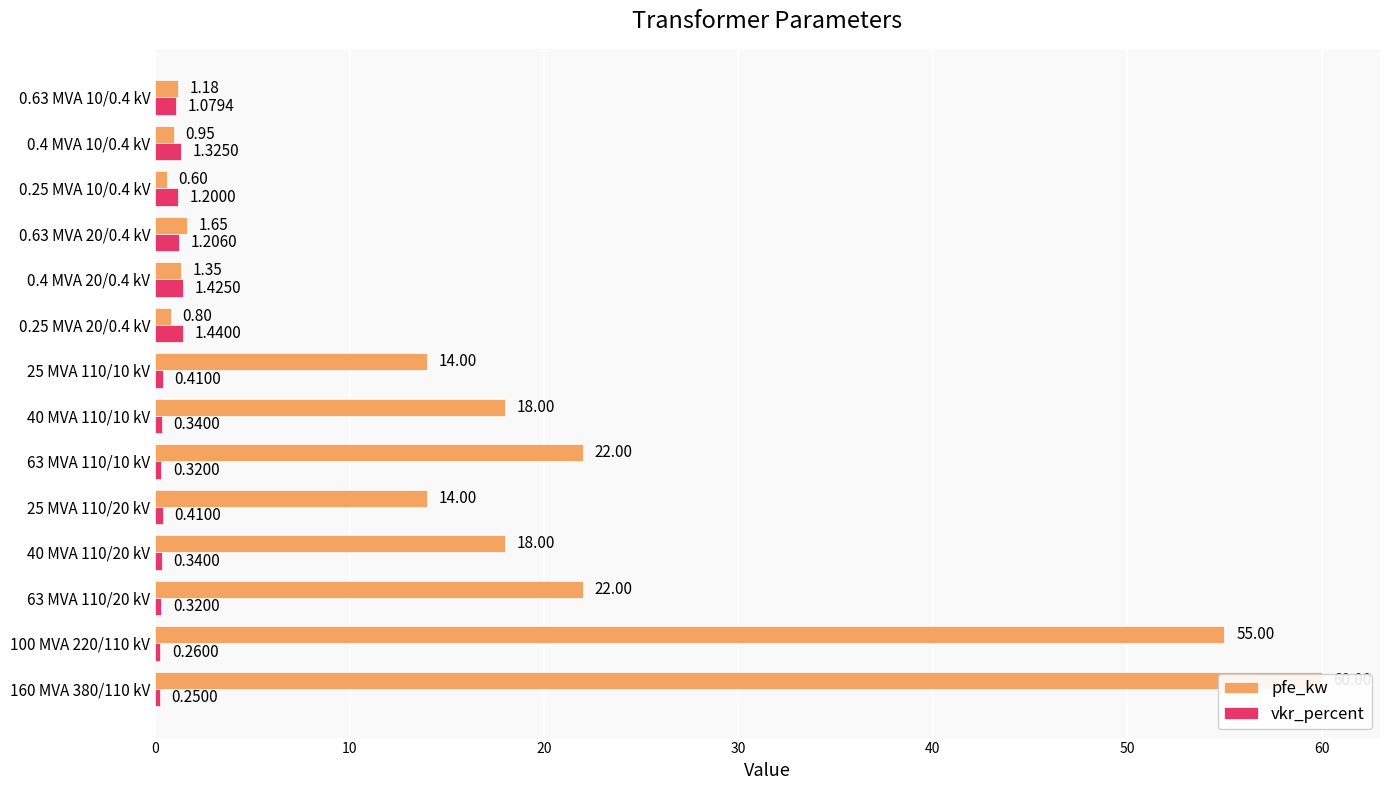

Is the value of vkr_percent at 0.25 MVA 20/0.4 kV greater than the value of pfe_kw at 40 MVA 110/20 kV?

No